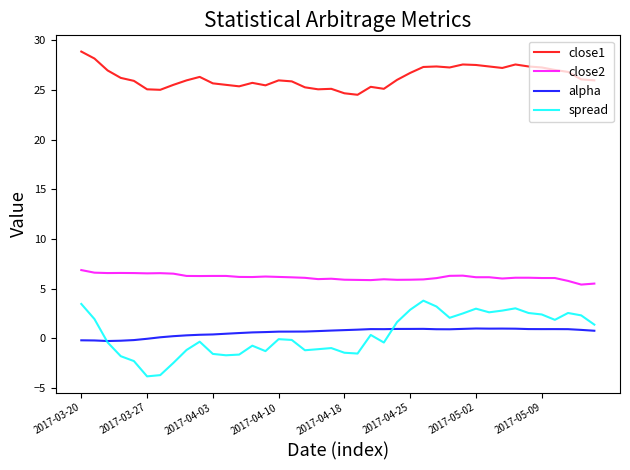

Which series has the largest total across all categories?

close1